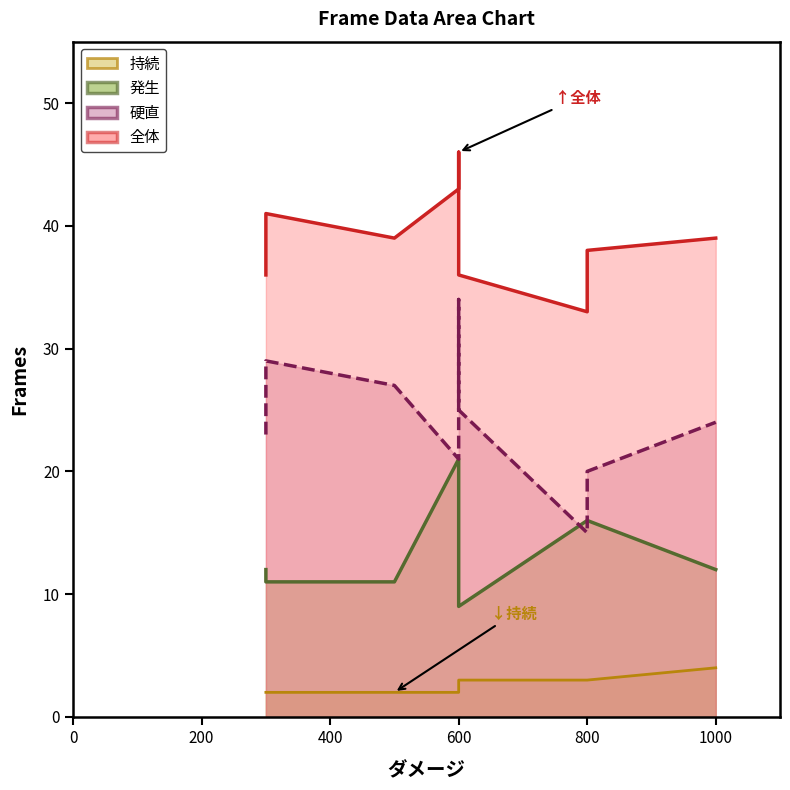

What is the average value of the 持続 series?

3